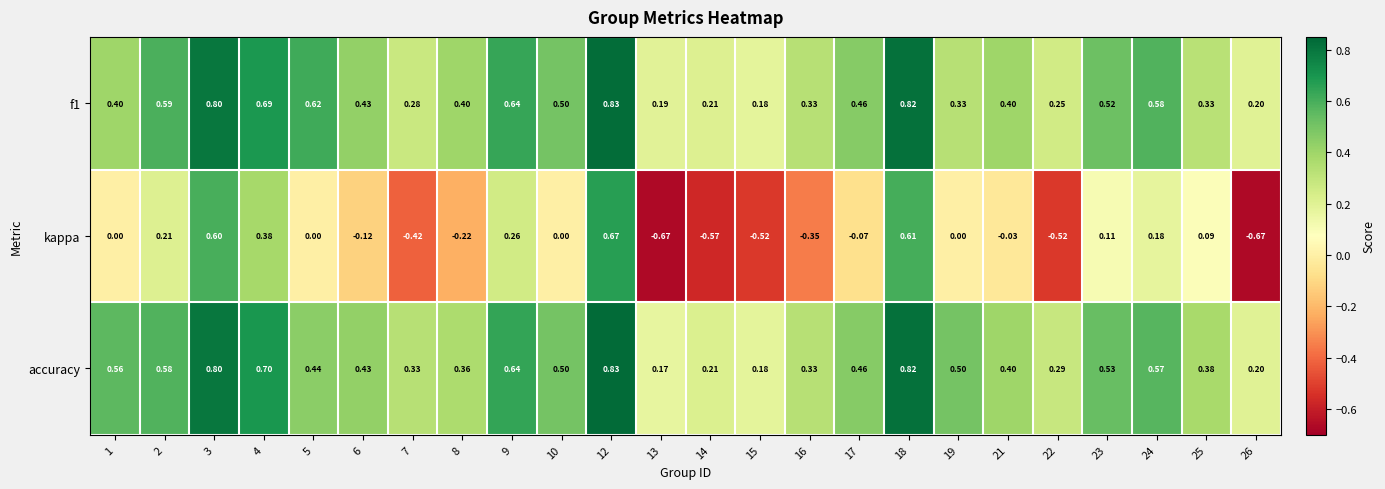

Between 5 and 7, which series saw the biggest shift?

kappa